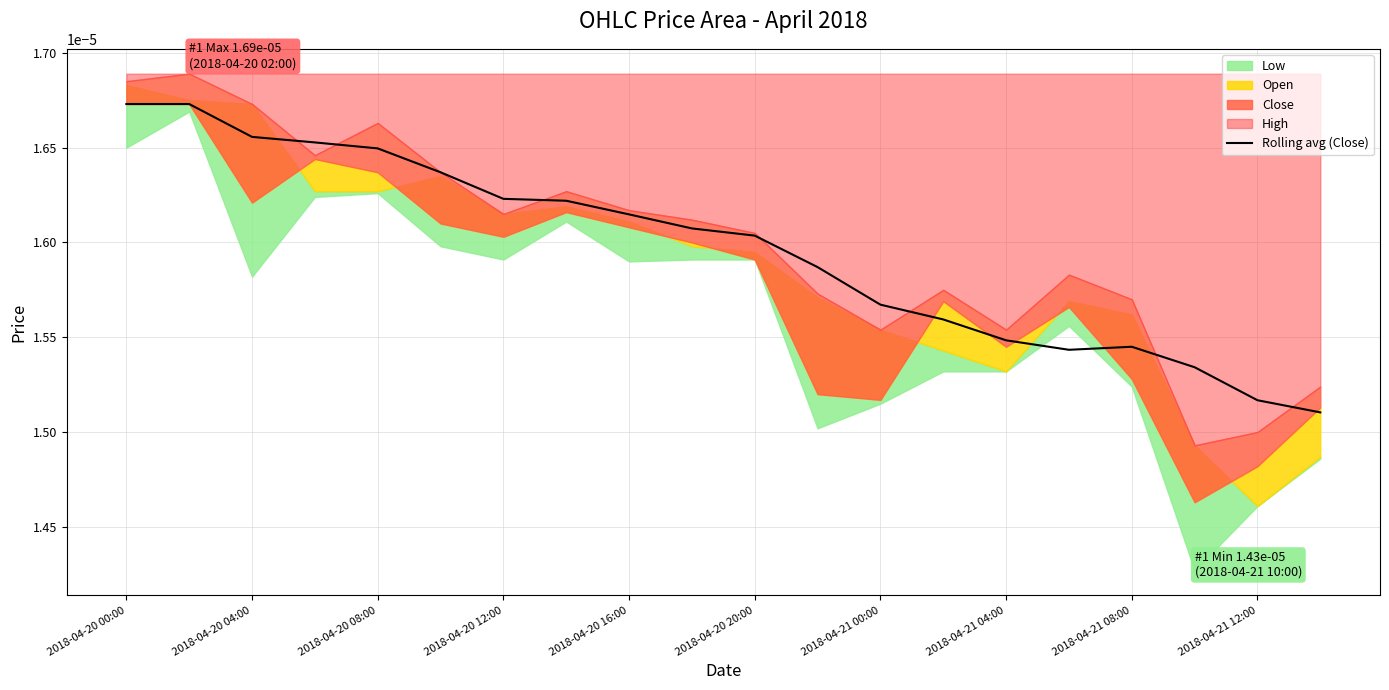

Is it true that the value at 19 is 0.0?

False